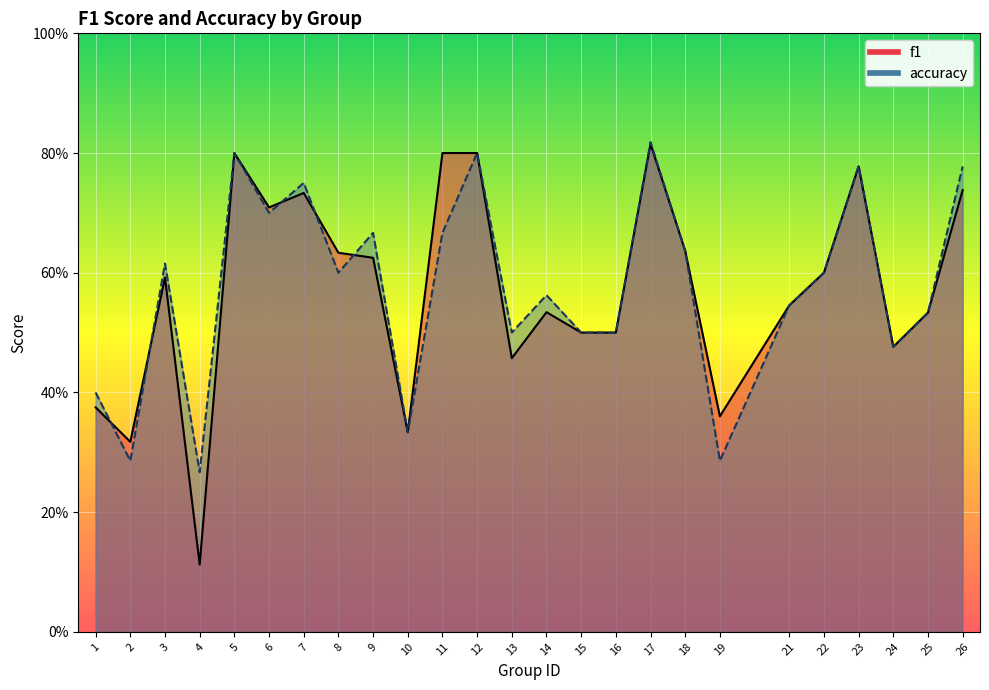

What value does the accuracy series have at 26?

0.8